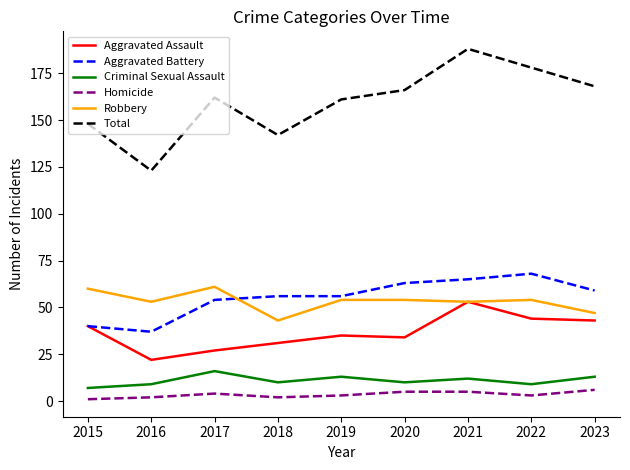

Is it true that Aggravated Battery equals 80 at 2019?

False